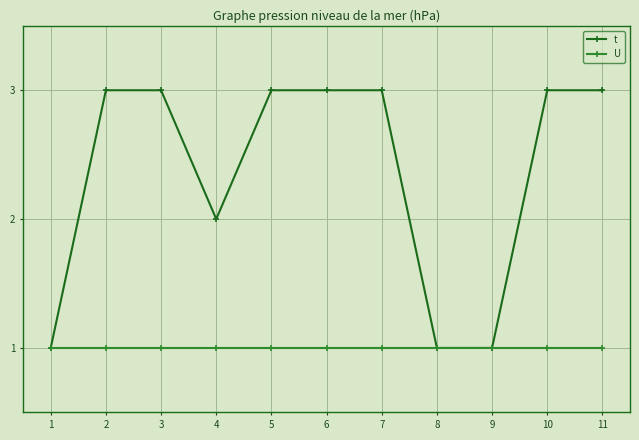

Read the U value at 7.

1